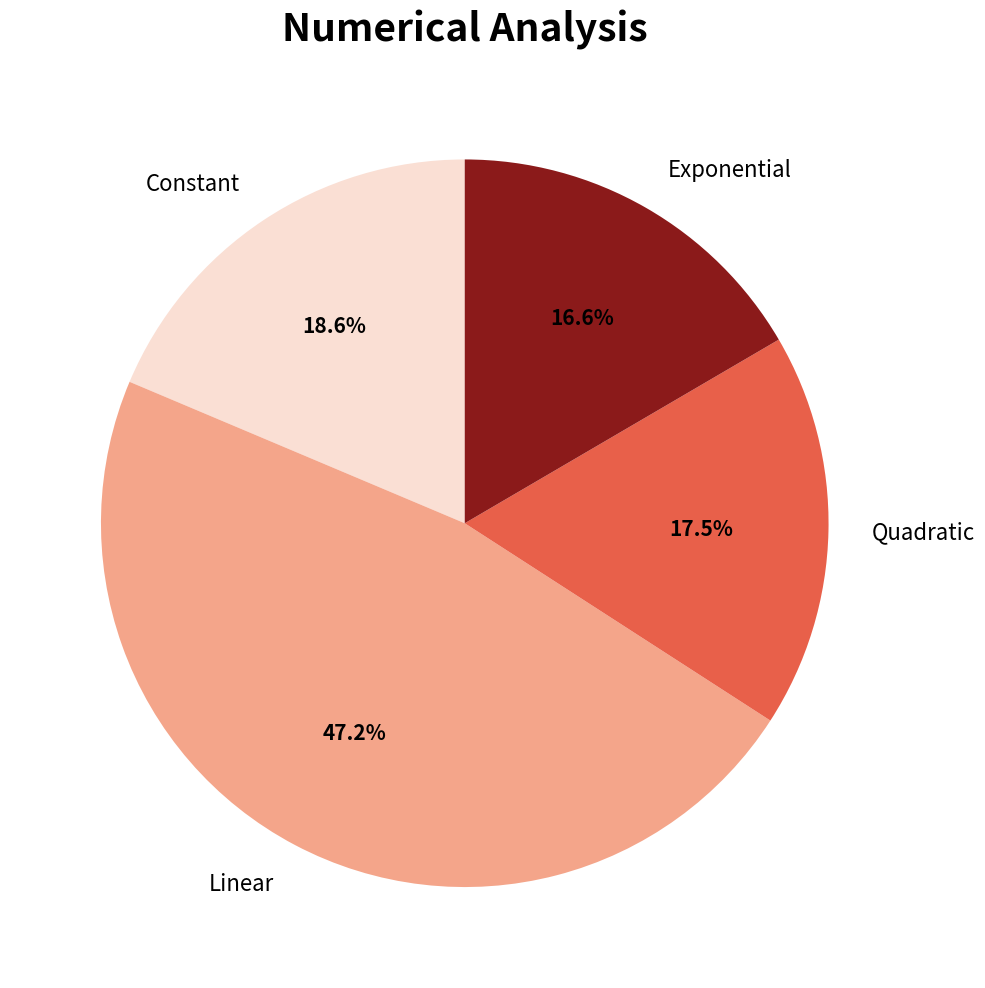

Count the number of slices in the pie.

4